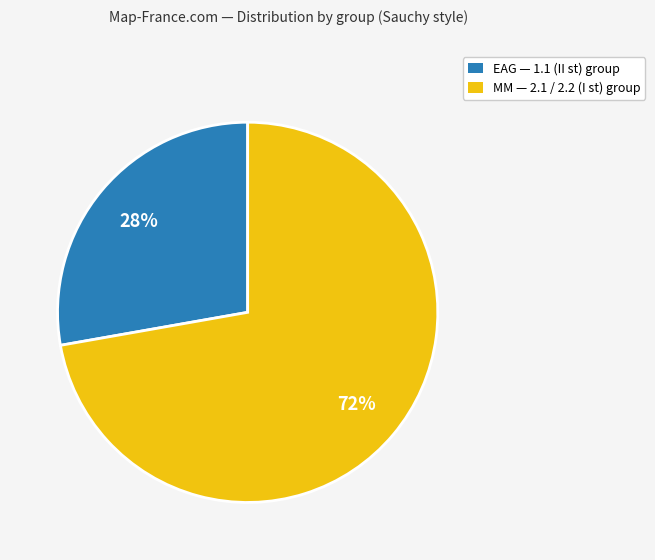

To the nearest percent, what portion does MM represent?

72%